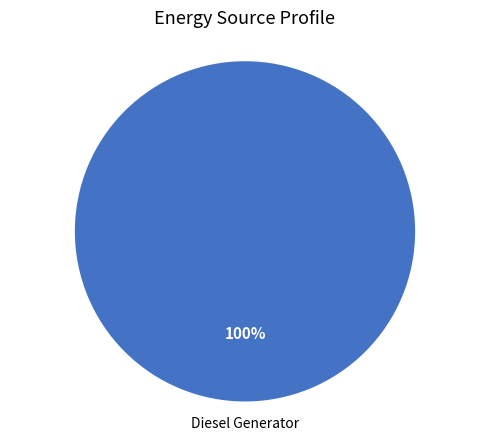

Is there a majority slice in this chart?

Yes